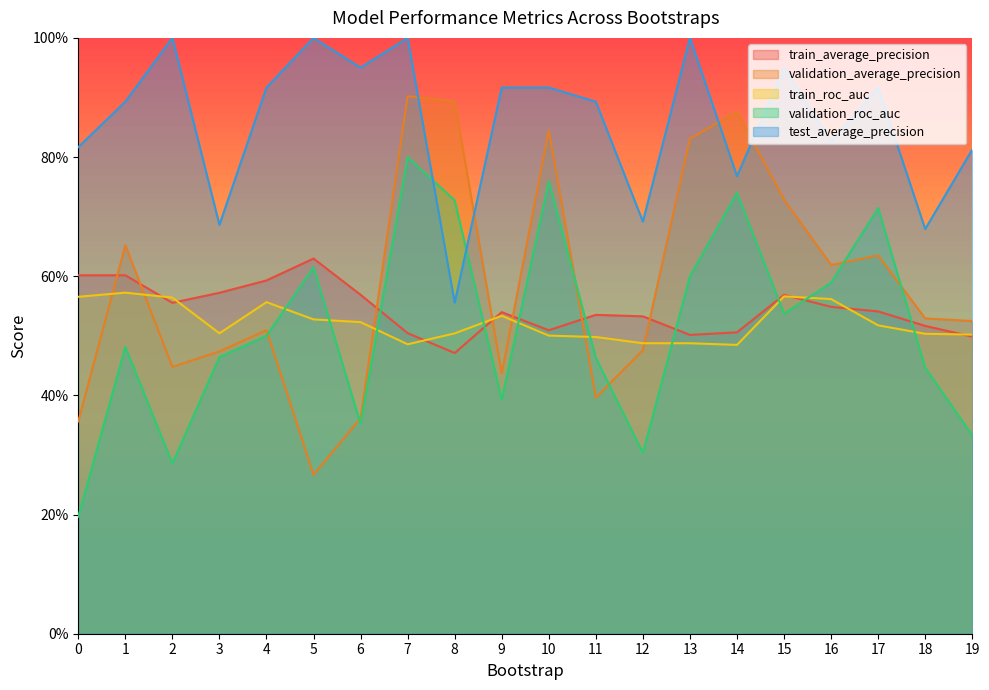

How many times do train_average_precision and validation_average_precision cross each other?

7